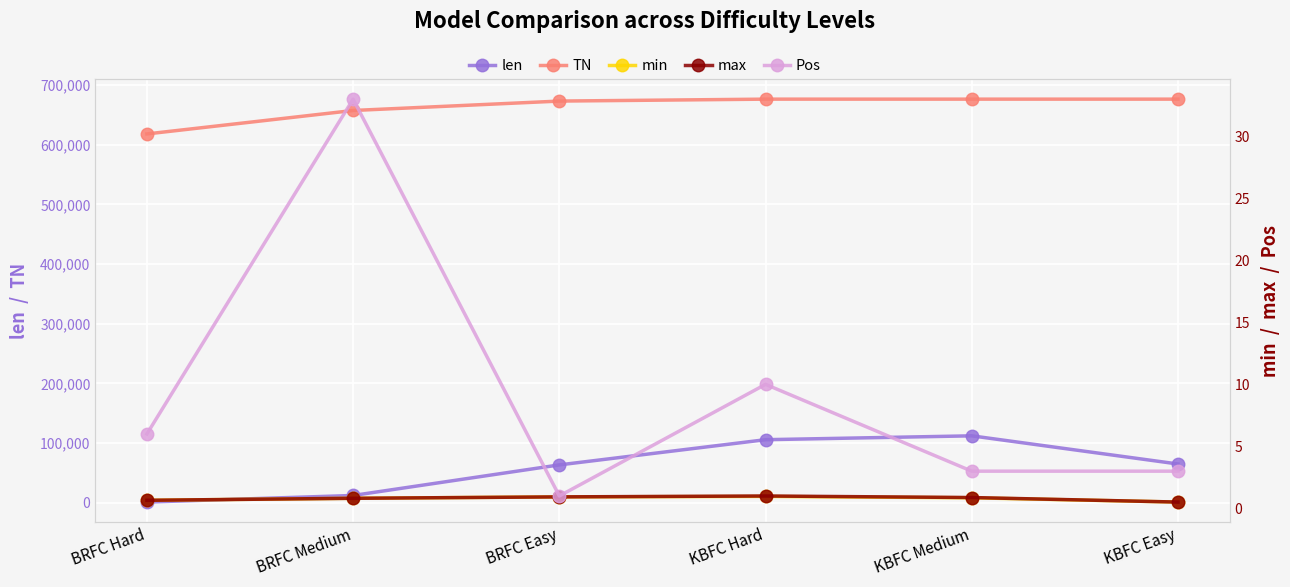

The value of min at KBFC Hard is 1.4. True or false?

False